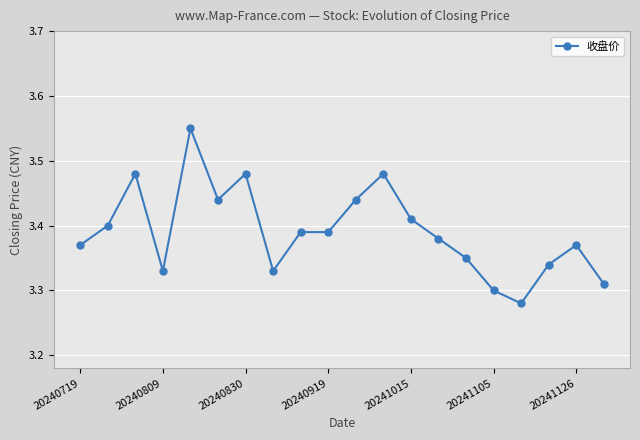

True or false: the data has more than 2 interior local peaks.

True